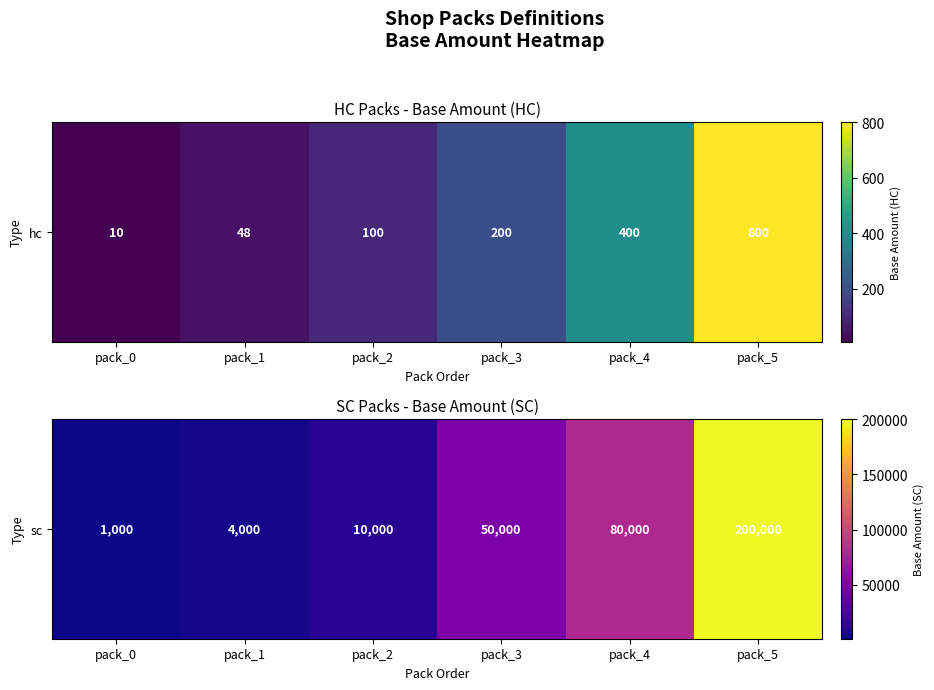

List the labels in order of value, smallest first.

pack_0, pack_1, pack_2, pack_3, pack_4, pack_5